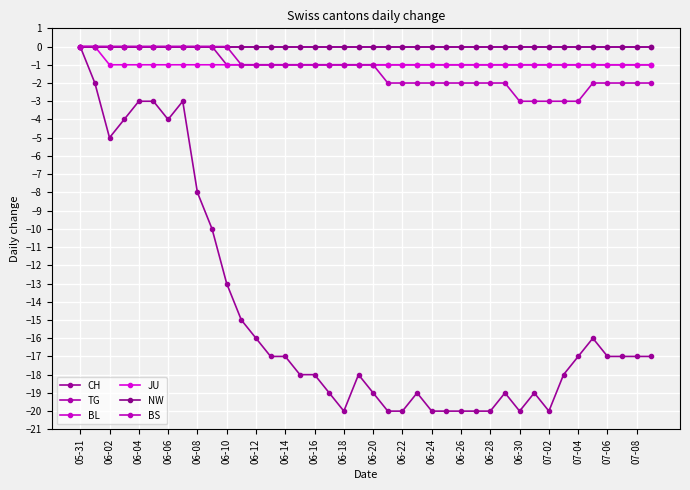

True or false: NW and TG intersect in this chart.

False